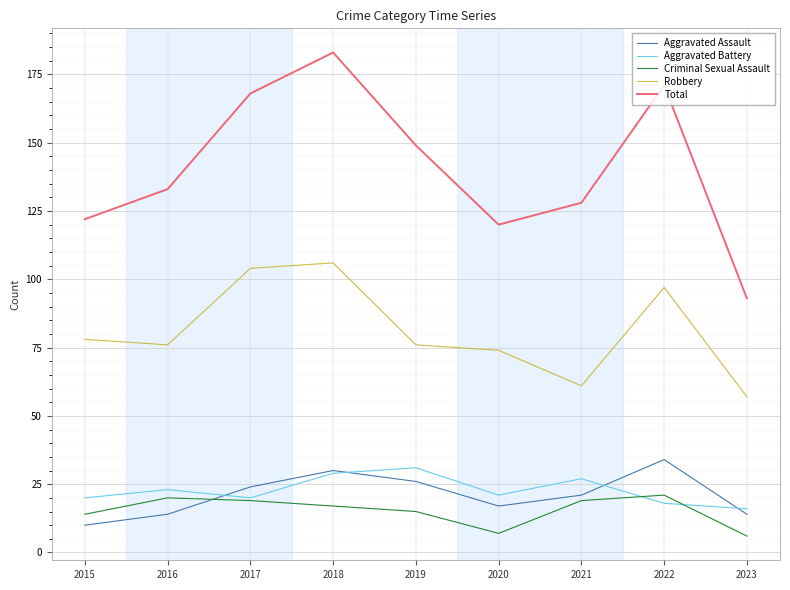

At which category does Robbery reach its first local valley?

2016